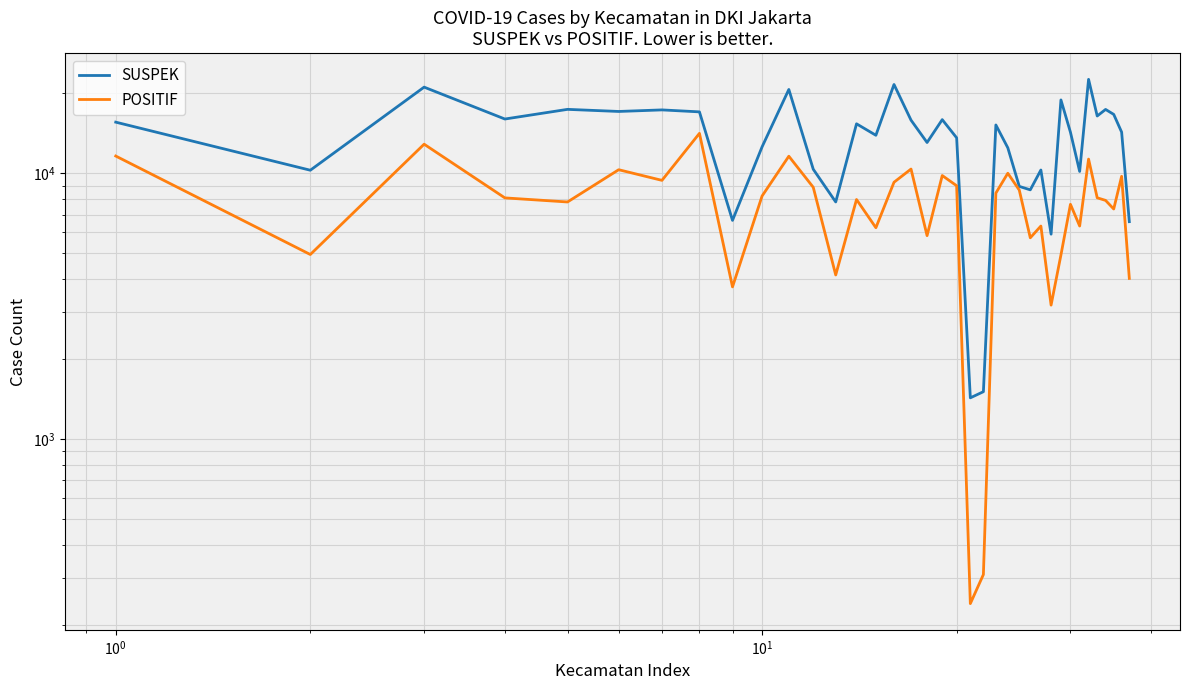

What is the maximum value shown in the chart?

22580